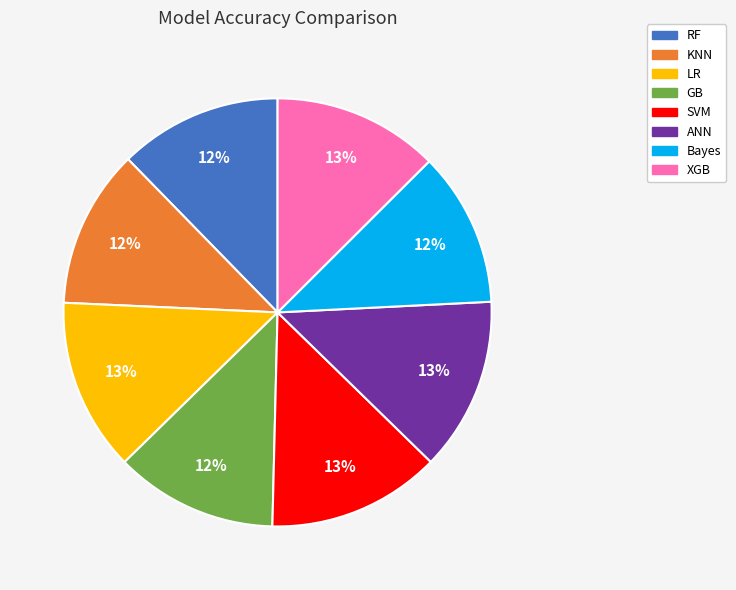

How many slices are in this pie chart?

8